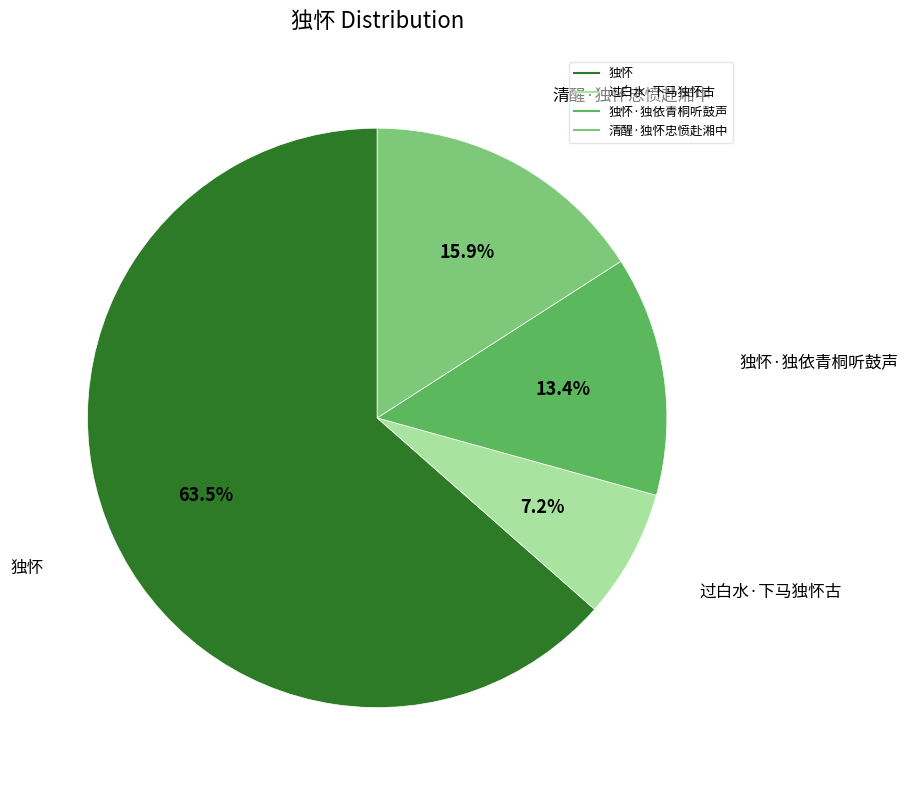

Does any single category account for the majority?

Yes